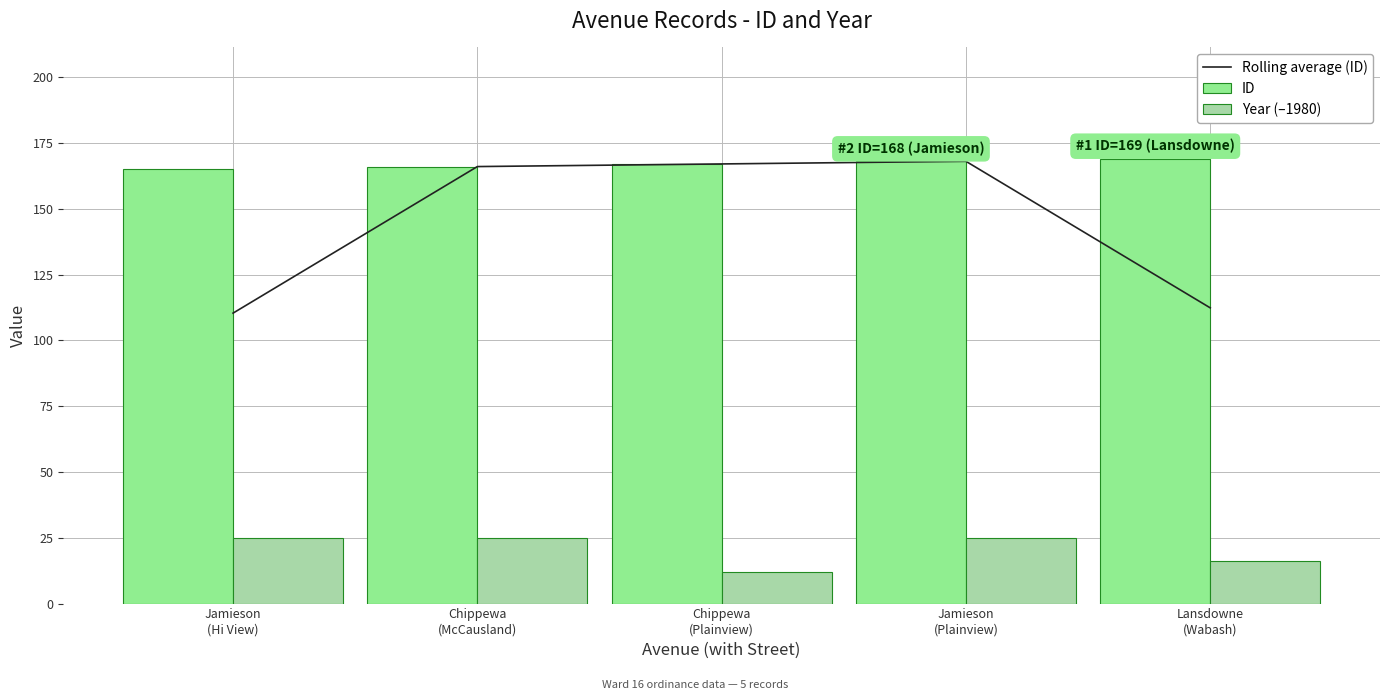

Reading left to right, extract all data points from this chart.

Rolling average (ID): 110.3	166.0	167.0	168.0	112.3
ID: 165.0	166.0	167.0	168.0	169.0
Year (–1980): 25.0	25.0	12.0	25.0	16.0